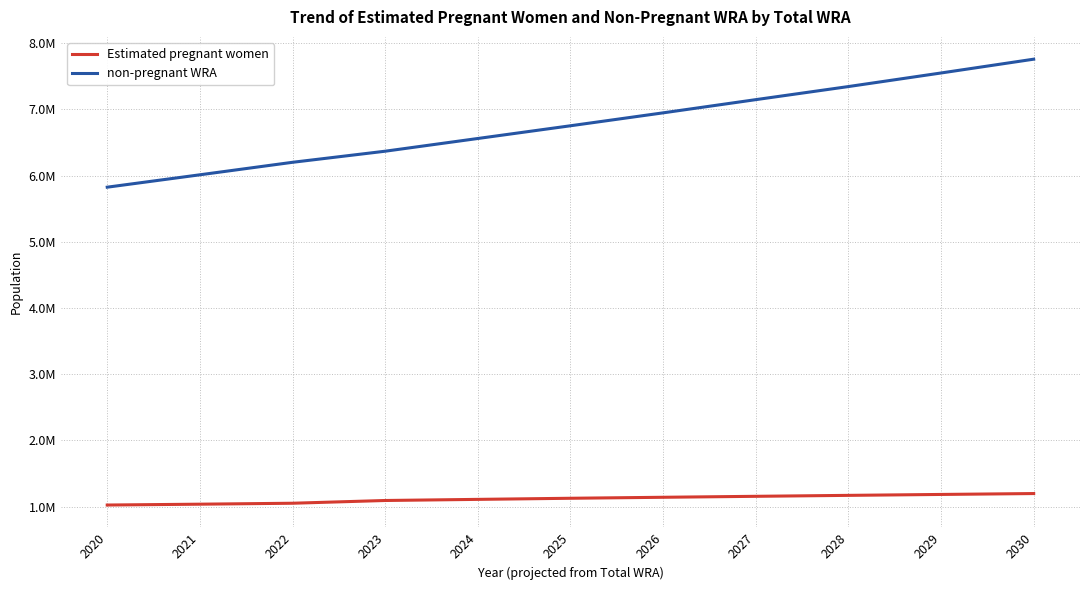

At which label is Estimated pregnant women closest to 1110547?

2024